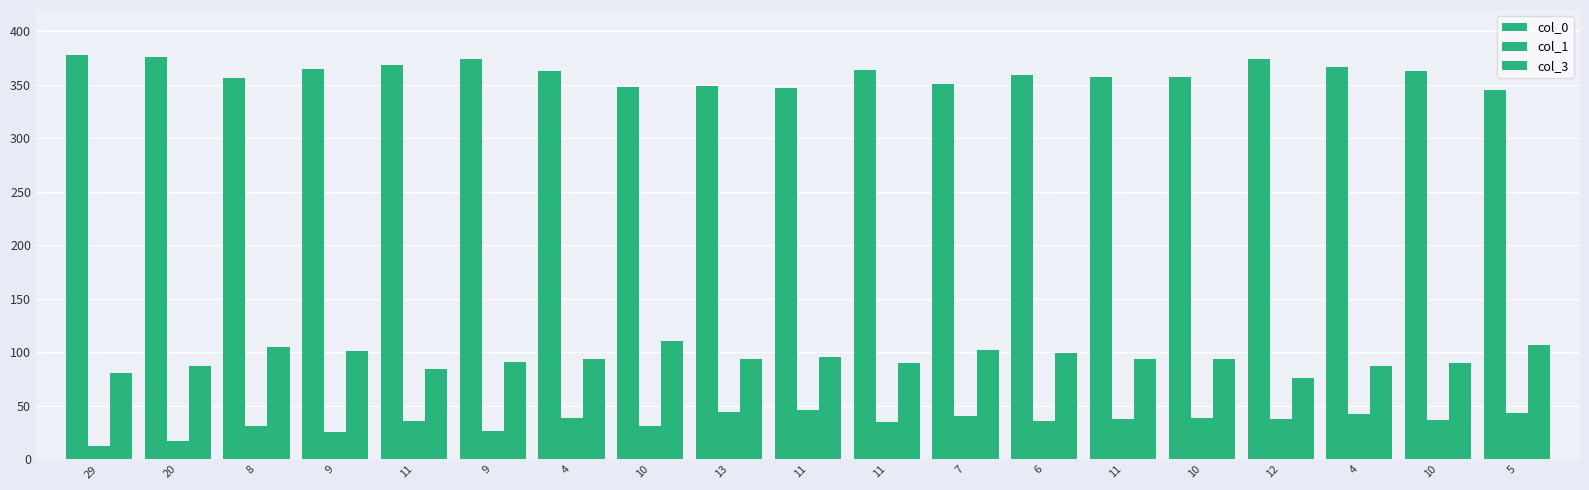

What is the sum of all col_0 values?

6862